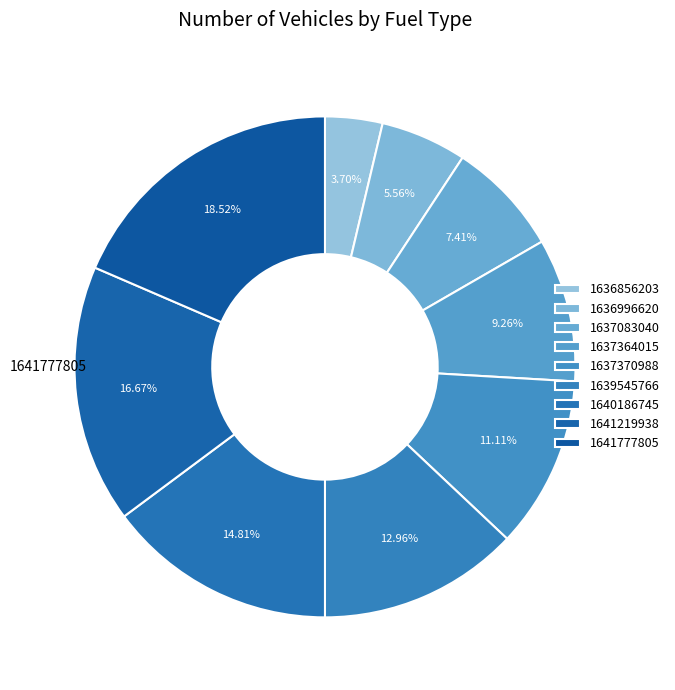

How many slices are in this pie chart?

9